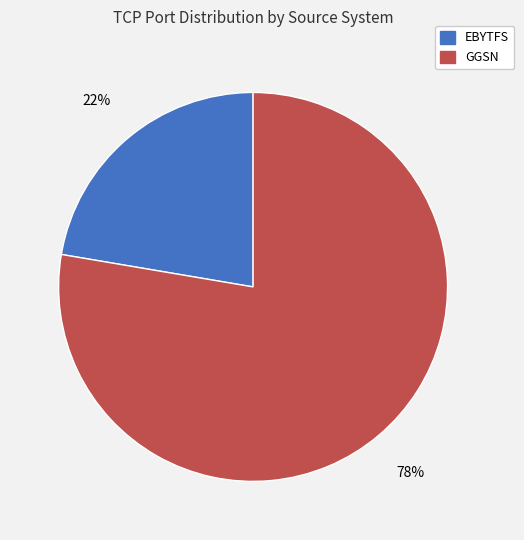

Combined, do EBYTFS and GGSN account for over 50%?

Yes